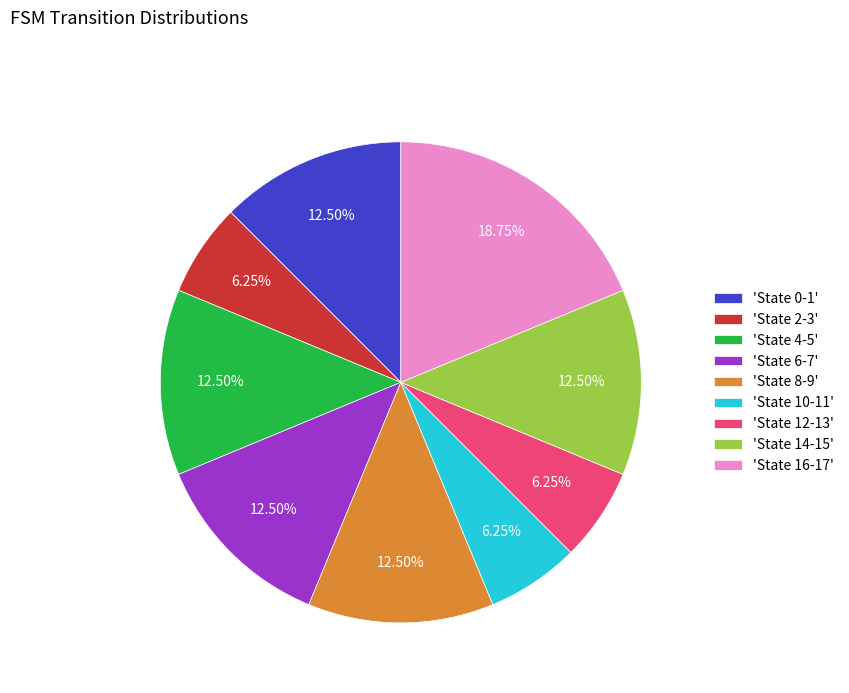

Combined, do 'State 14-15' and 'State 6-7' account for over 50%?

No